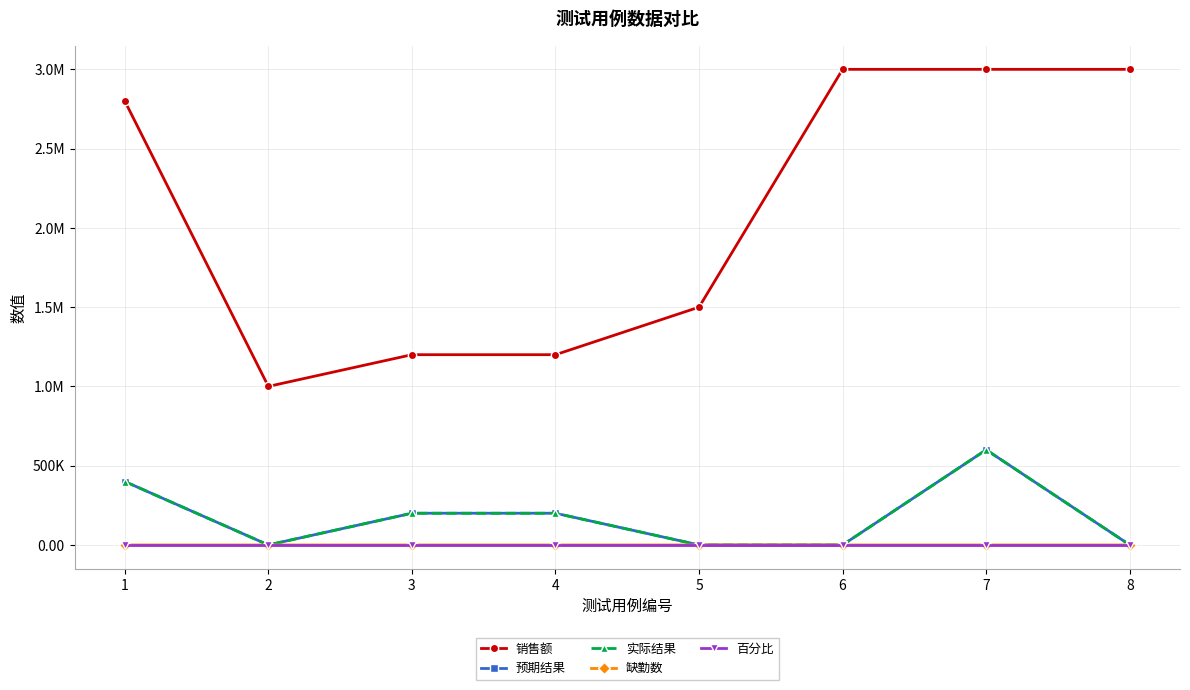

Is this an area chart (filled region under the line)?

No